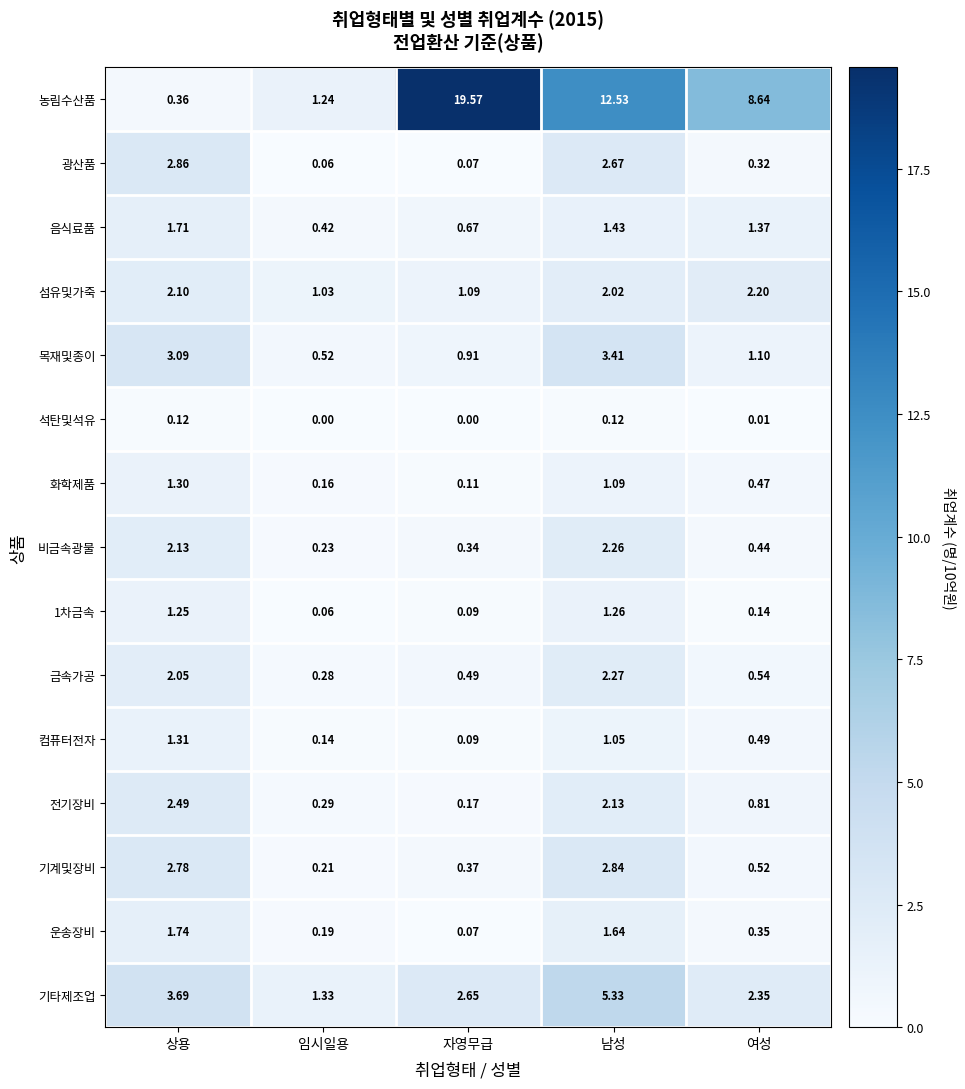

Where is 운송장비 nearest to the value 0?

자영무급